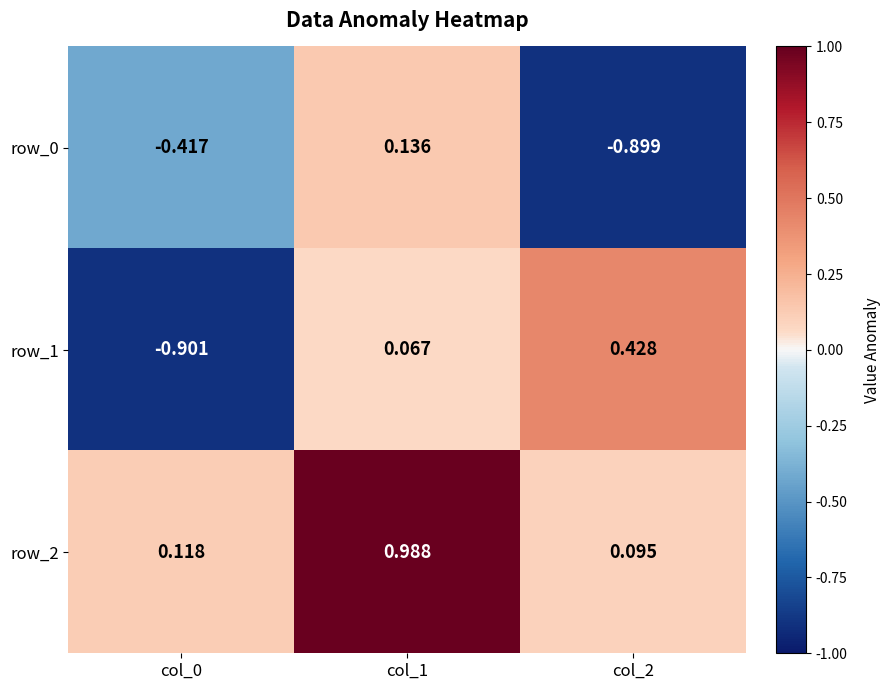

What is the difference between the row_1 values at col_2 and col_0?

1.3